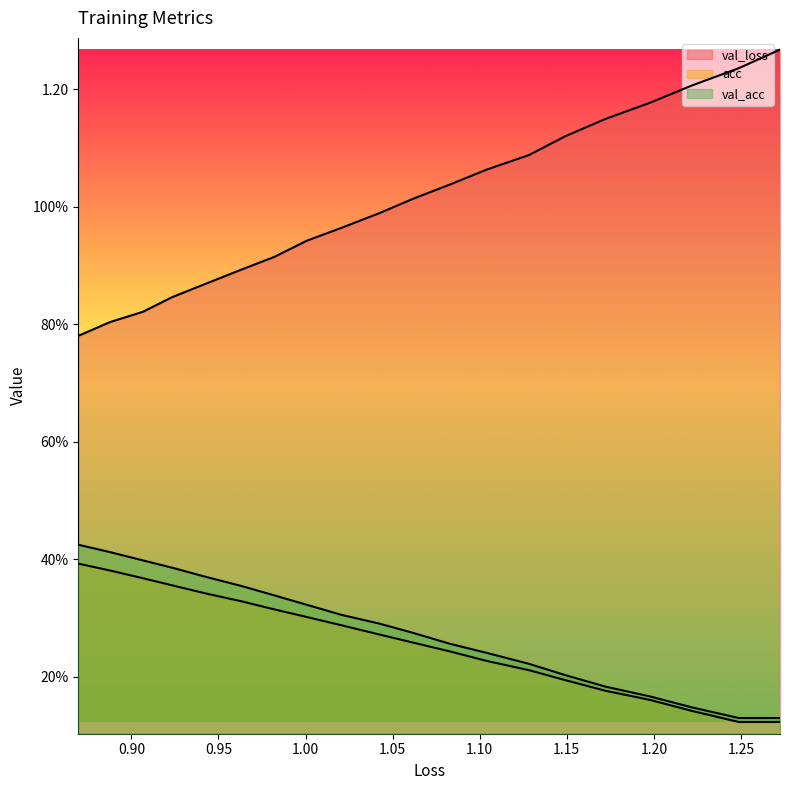

Is it true that acc equals 0.0 at 1.10?

False